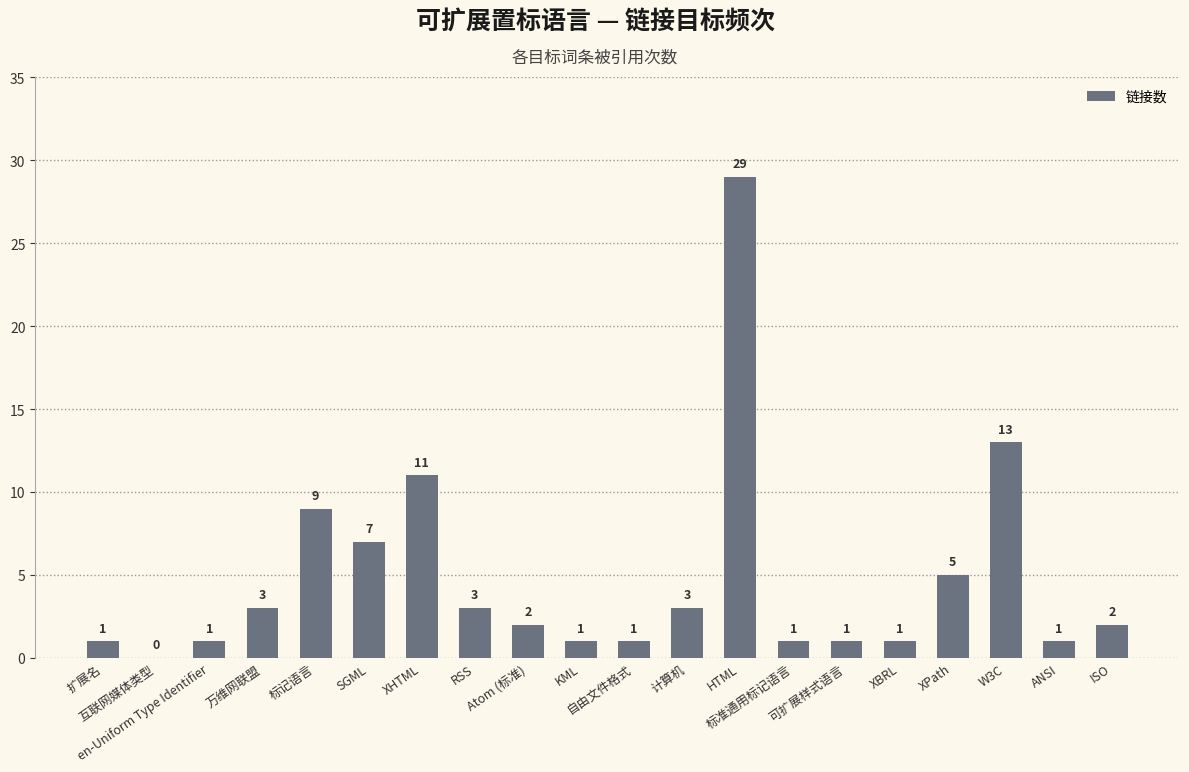

What is the maximum value shown in the chart?

29